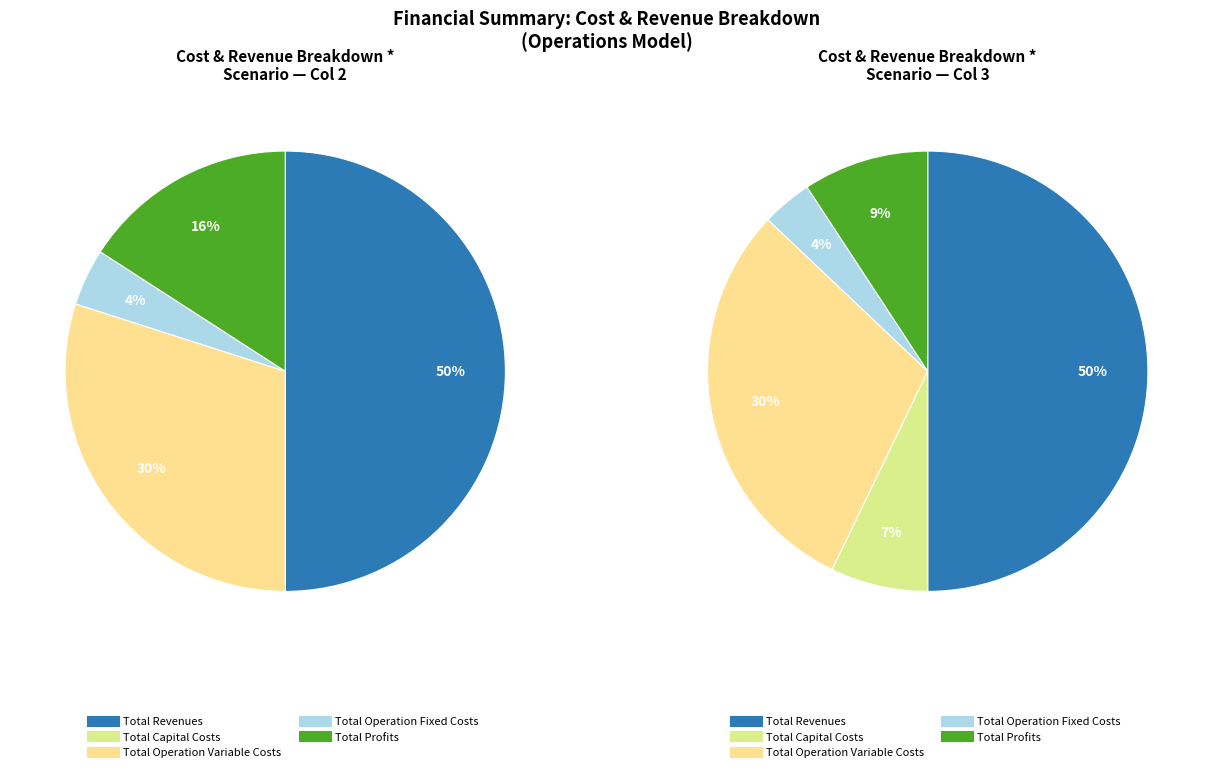

Rank the categories by value from lowest to highest.

Total Capital Costs, Total Operation Fixed Costs, Total Profits, Total Operation Variable Costs, Total Revenues